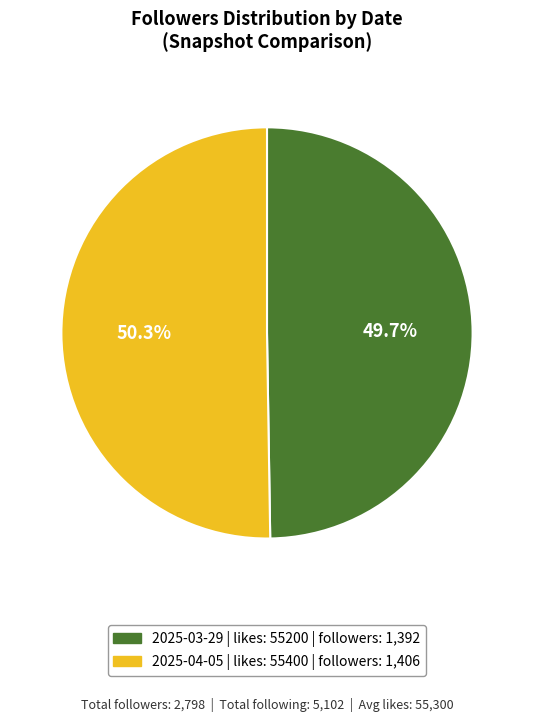

Is there a majority slice in this chart?

Yes